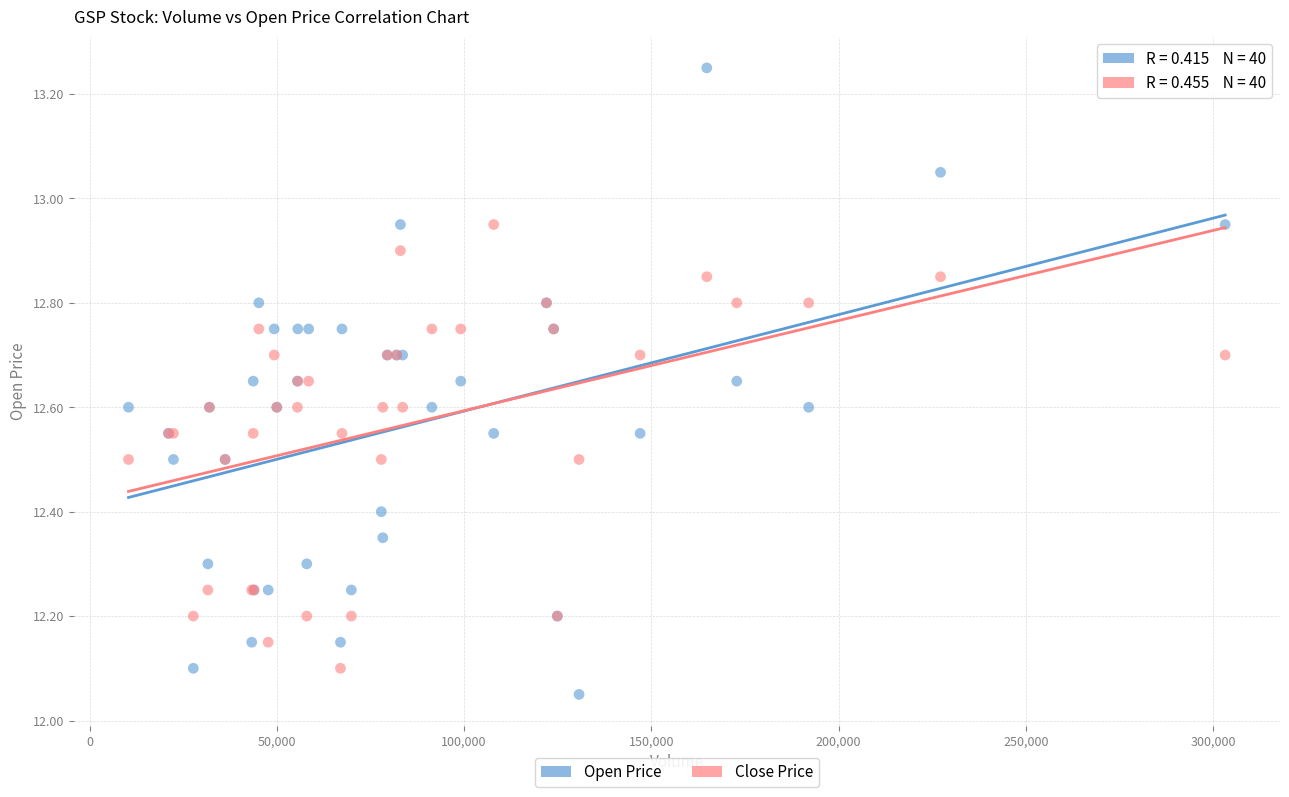

What is the X range (max minus min) for the scatter plot?

292800.0